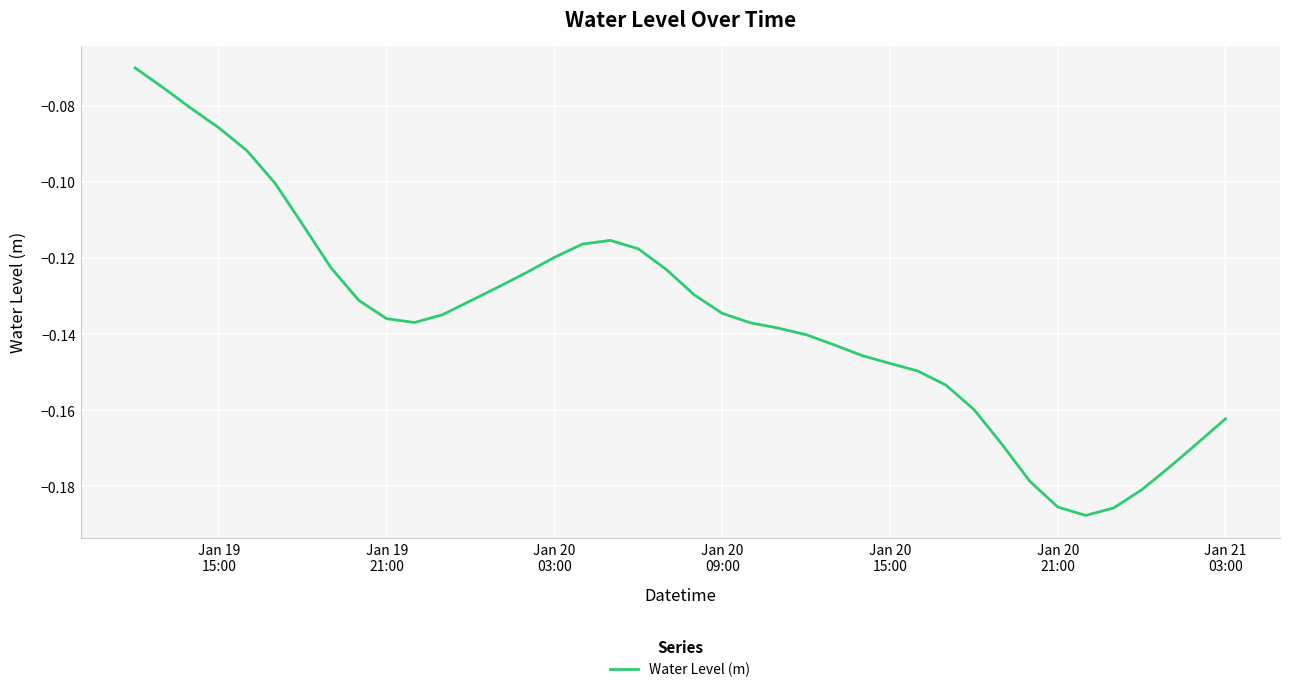

Does the chart have visible grid lines?

Yes